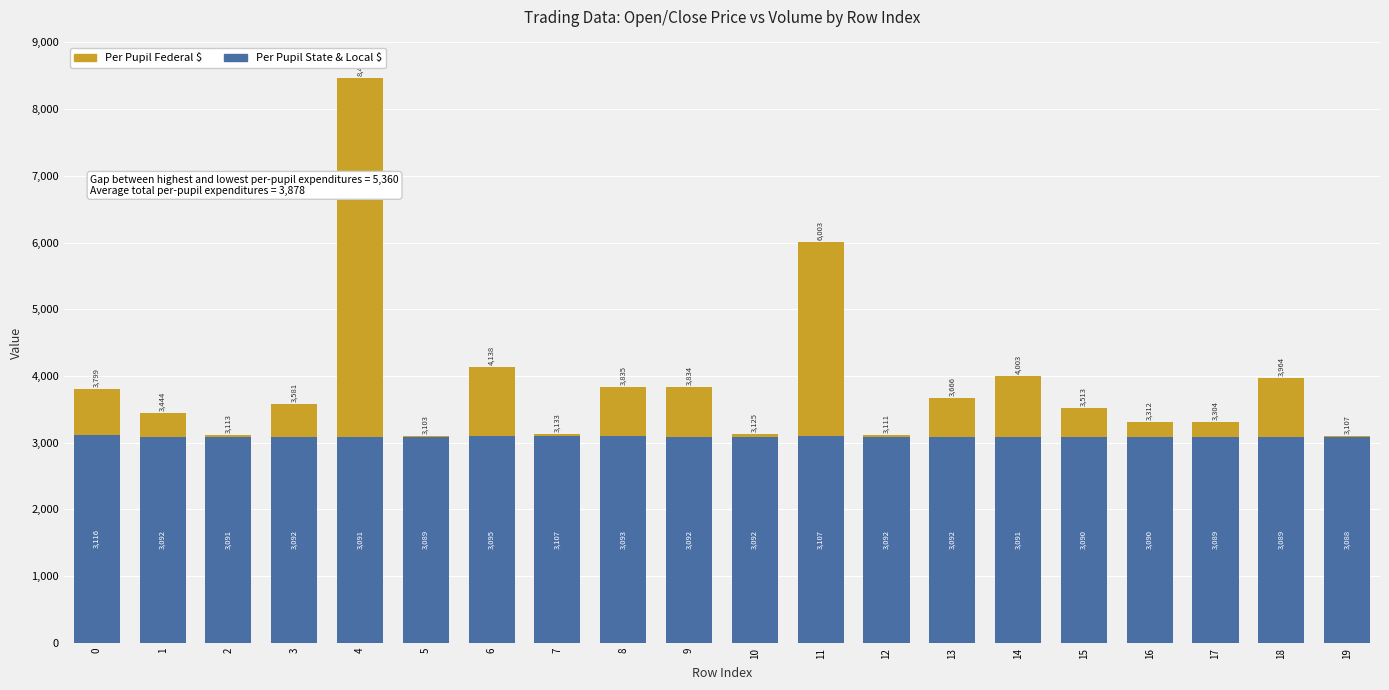

What is the highest value of the Per Pupil State & Local $ series?

3116.0